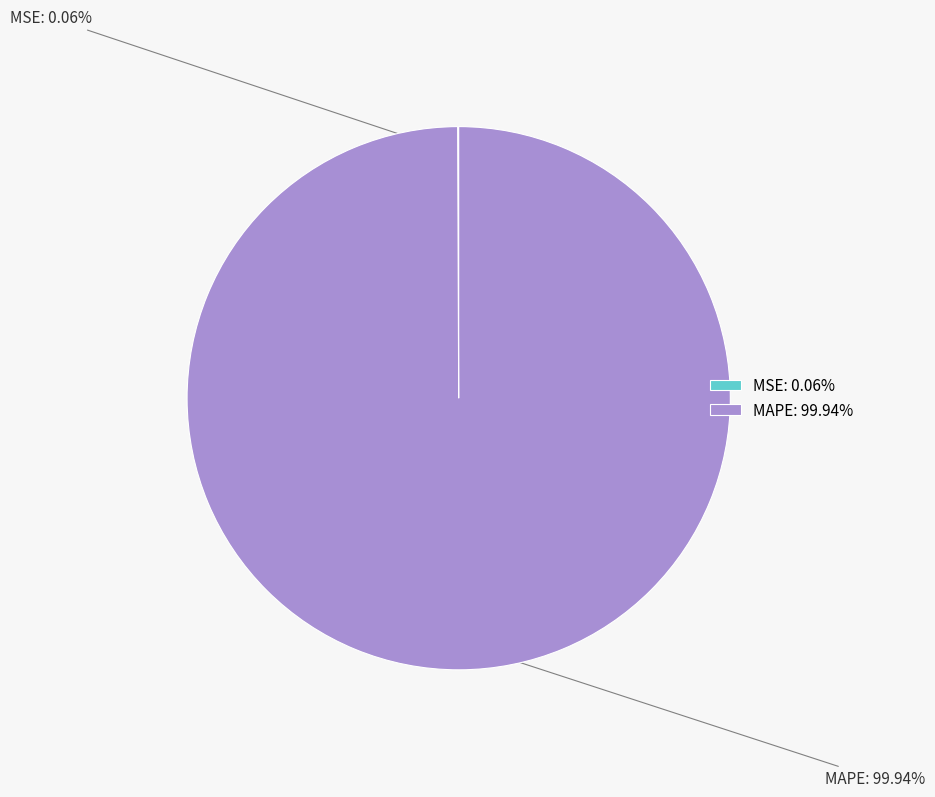

Is there a majority slice in this chart?

Yes